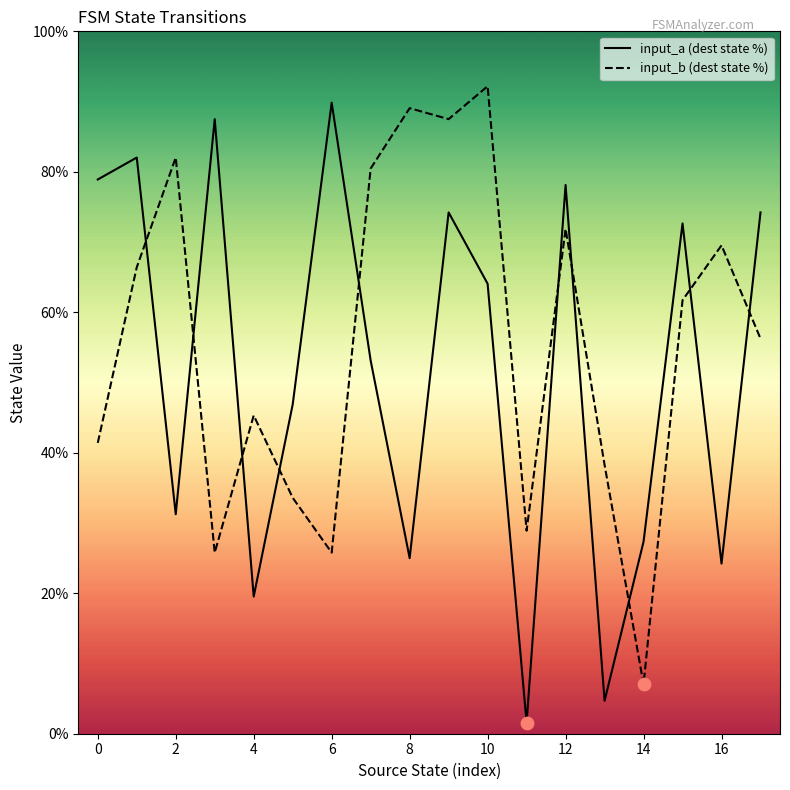

Which series has the largest Y range (max minus min)?

input_a (dest state %)